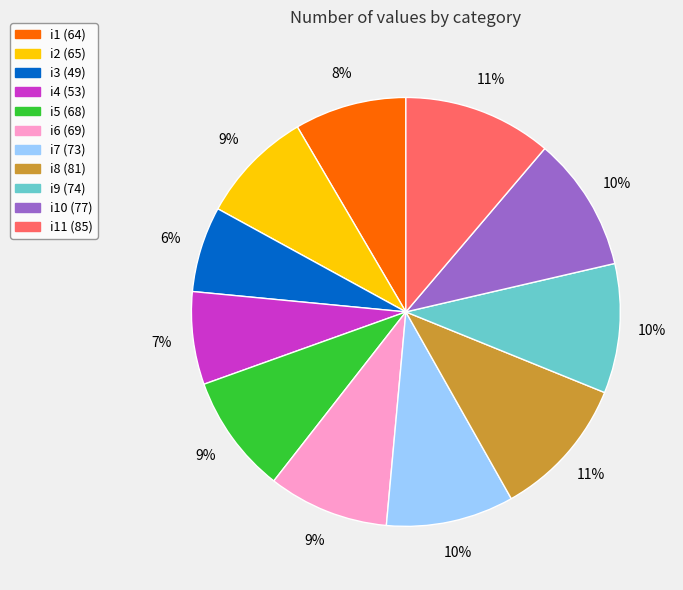

To the nearest percent, what is the difference between the largest and smallest slice percentages?

5%